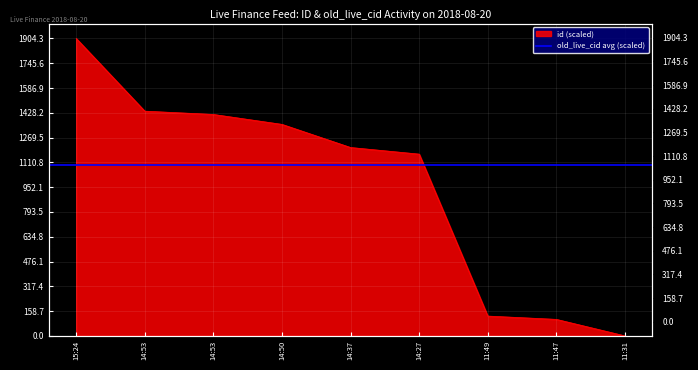

What is the sum of all values?

8717.5